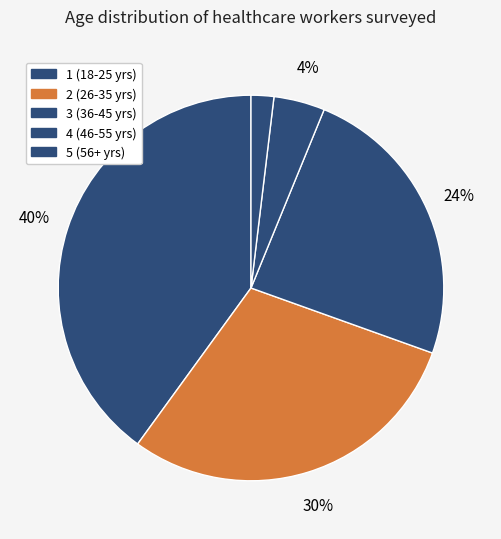

Combined, what portion of the pie is 5 and 3?

26.2%